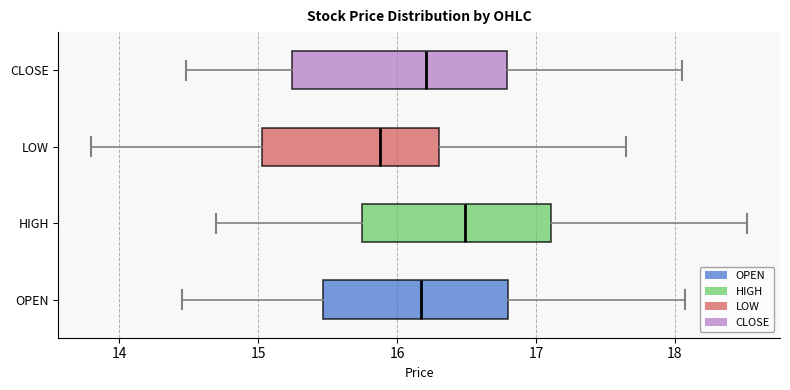

Where does the left whisker of the box for CLOSE end on the x-axis? The values are not printed on the chart, so give them approximately, as read against the axis.

14.5